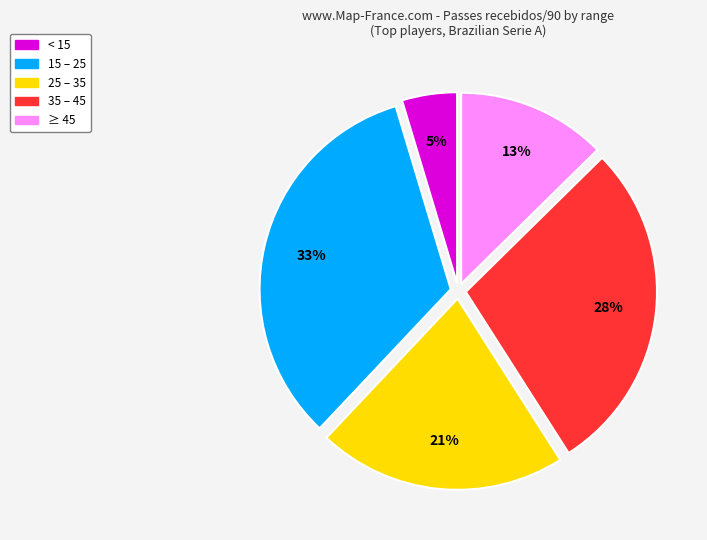

To the nearest percent, what is the average slice percentage?

20%